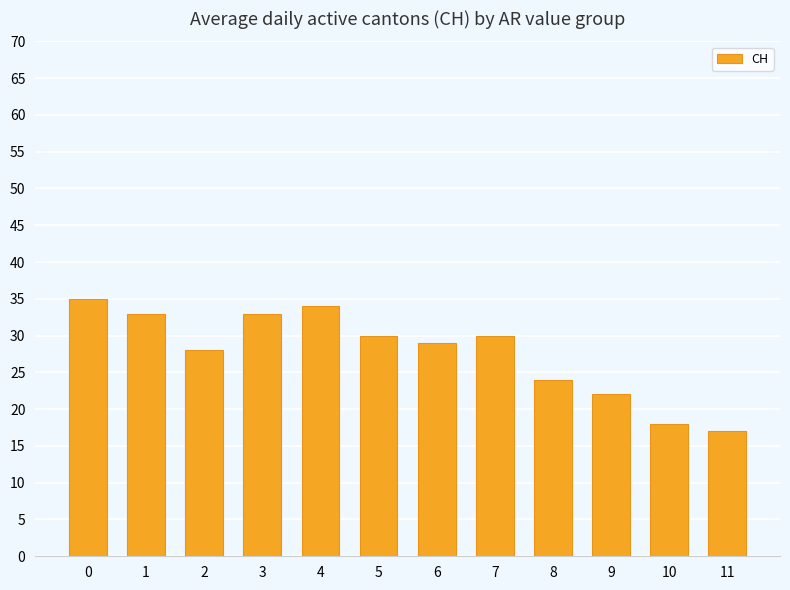

Reading left to right, list all the values displayed in this chart.

35	33	28	33	34	30	29	30	24	22	18	17